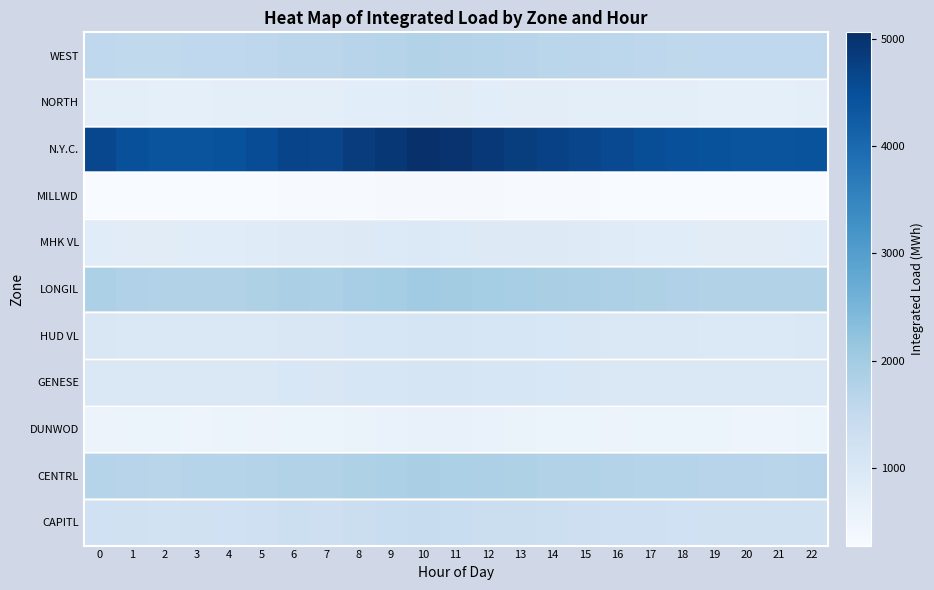

Which label corresponds to the largest value in the chart?

10